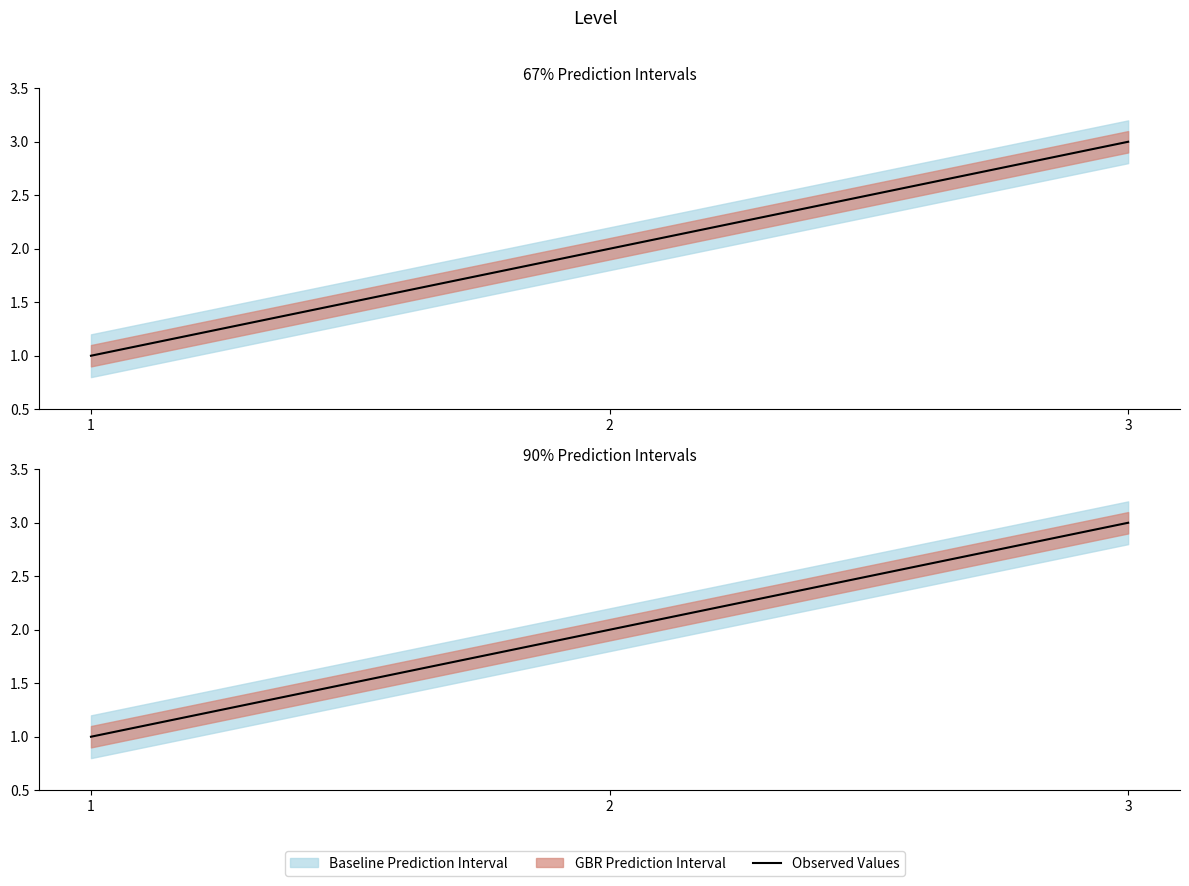

True or false: the data shows 0 at 1.

False